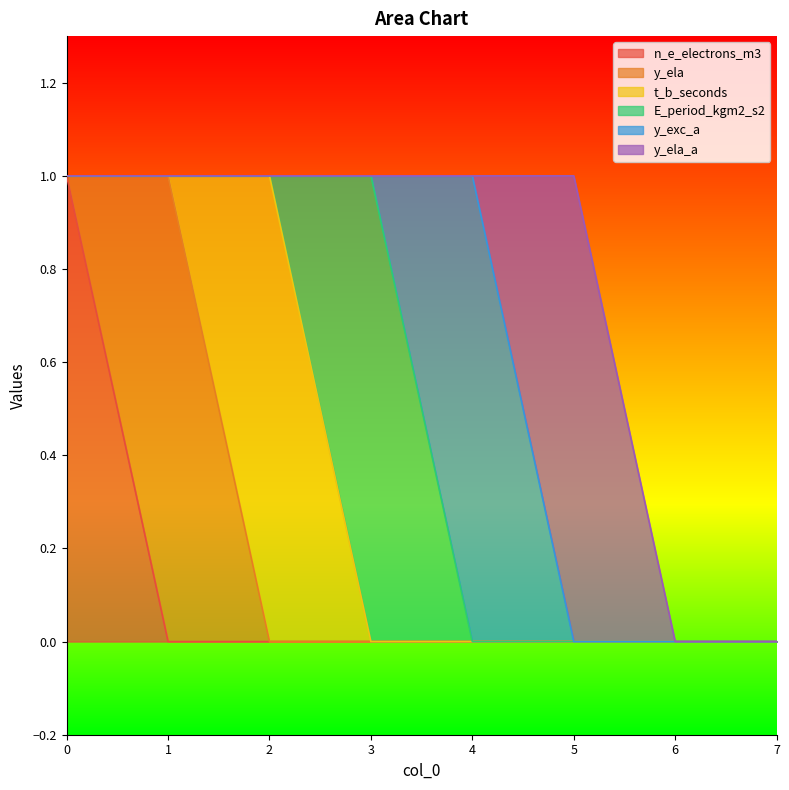

Count the y_ela_a values in the range 0 to 1.

8